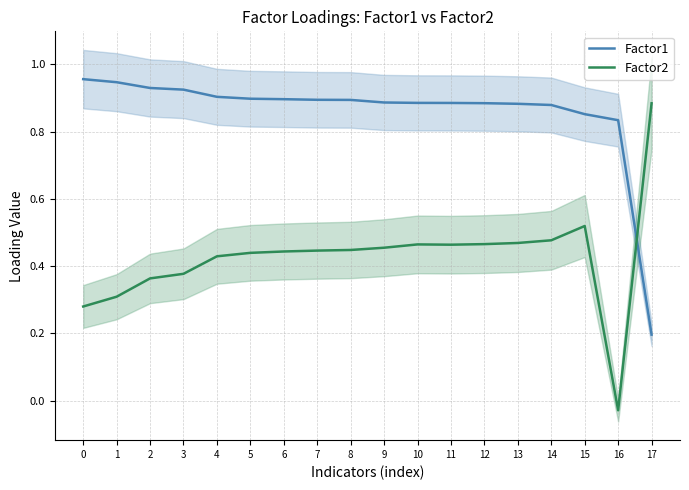

What is the total value across all series at 14?

1.4